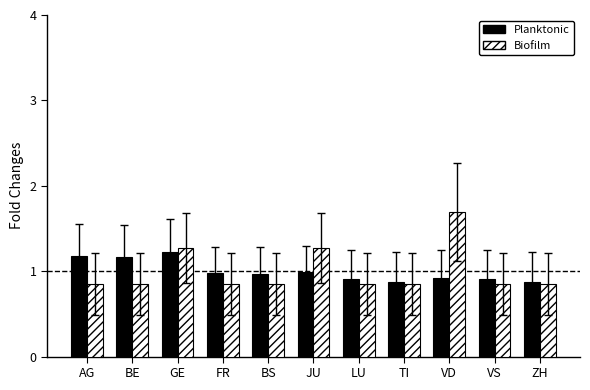

What is the spread (max minus min) of values at AG?

0.3